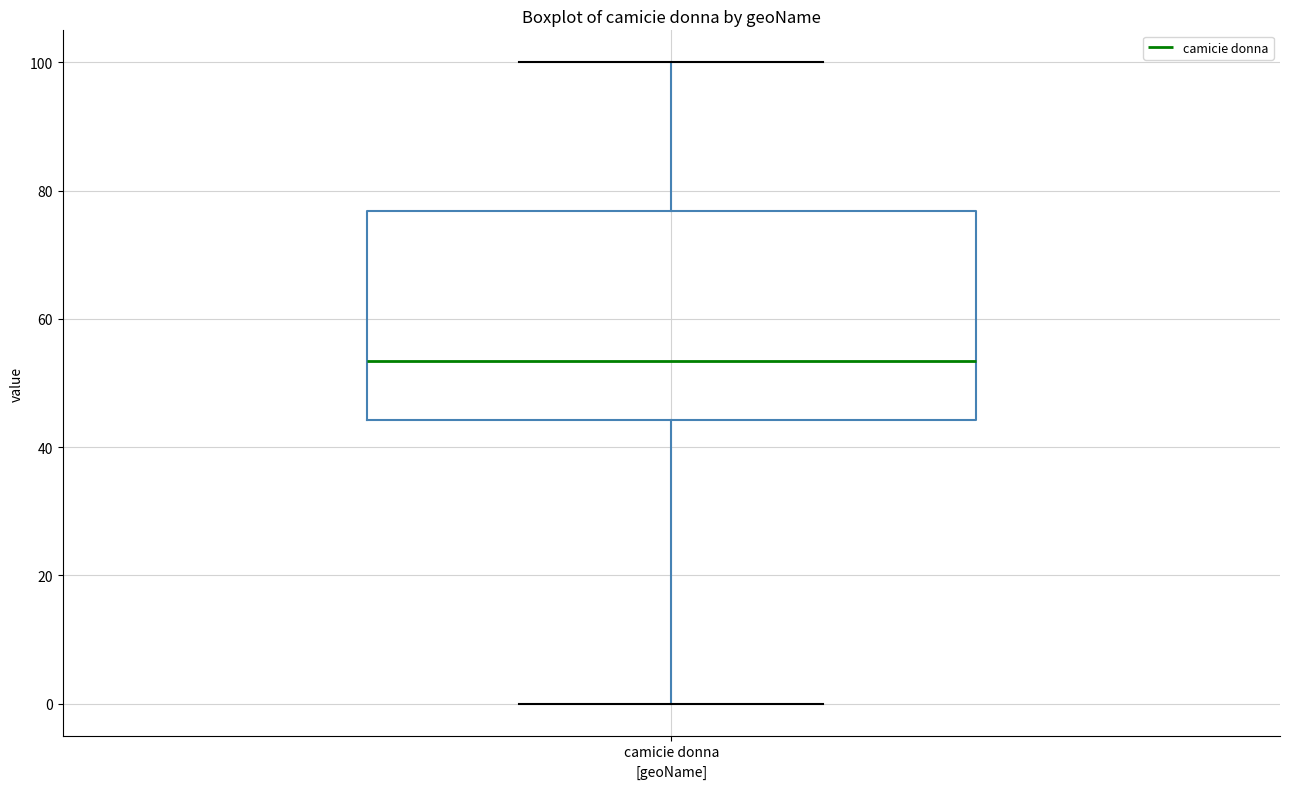

Read this box plot against the y-axis: the position of the median line, the range covered by the box, and the ends of both whiskers. The values are not printed on the chart, so give them approximately, as read against the axis.

median 54, box 44 to 76, whiskers 0 to 100